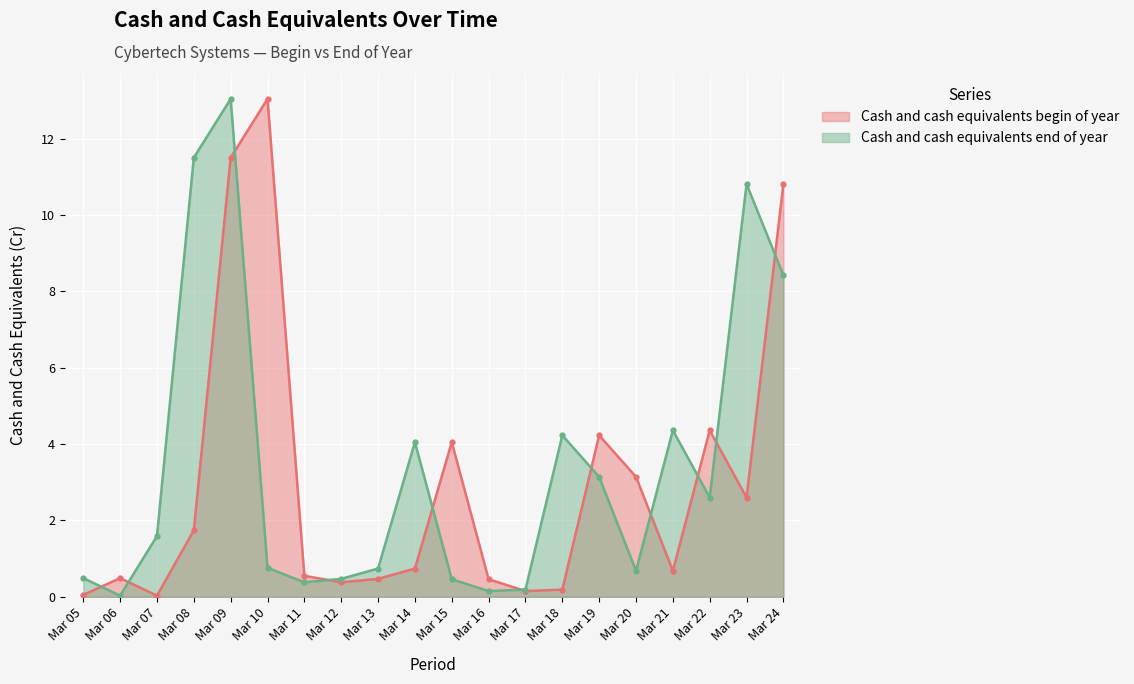

Which series has the widest spread of values?

Cash and cash equivalents begin of year